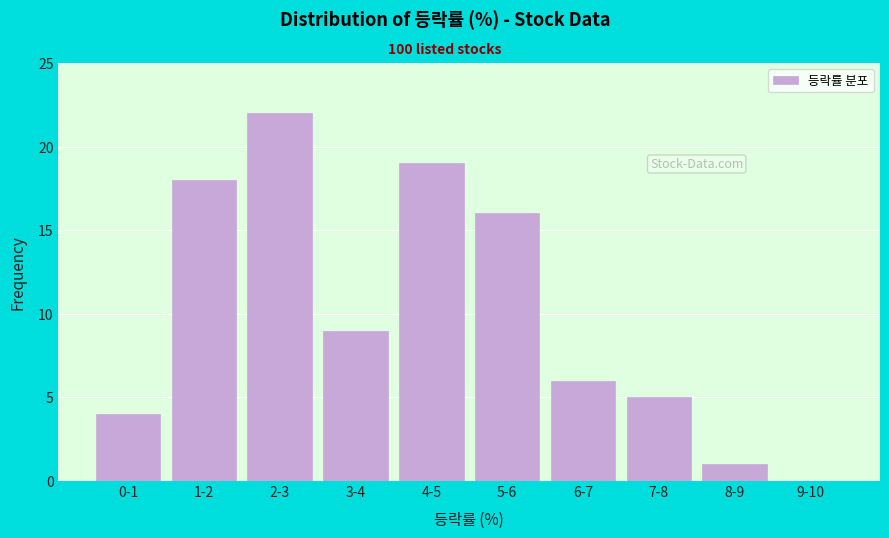

Reading left to right, extract all data points from this chart.

0-1=4	1-2=18	2-3=22	3-4=9	4-5=19	5-6=16	6-7=6	7-8=5	8-9=1	9-10=0